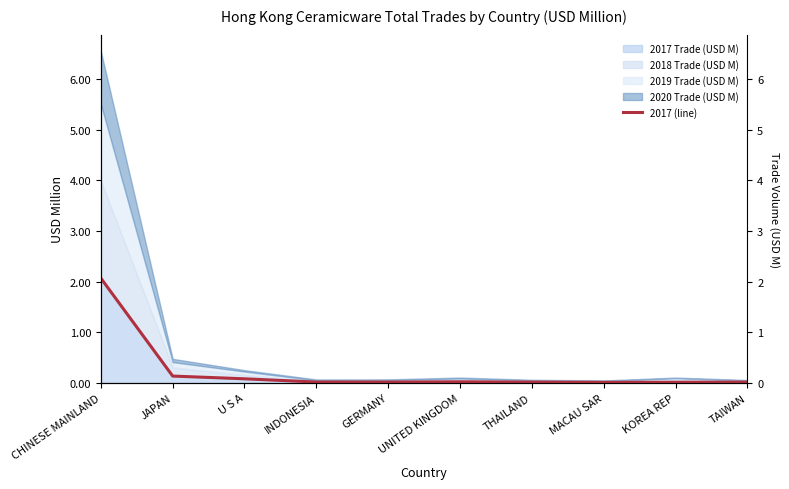

How many lines are shown in the chart?

1